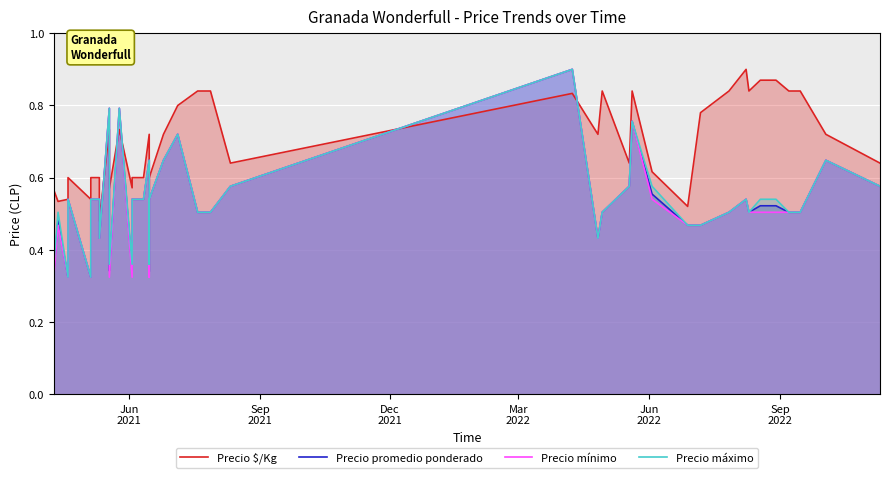

In Precio promedio ponderado, how many points are higher than both neighbors (excluding endpoints)?

10